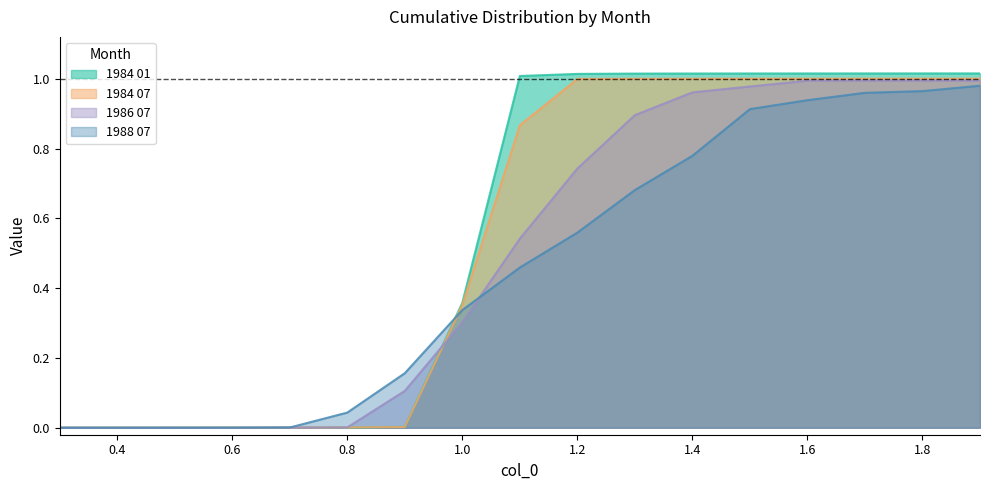

Which series changed the most between 0.6 and 1.3?

1984 01